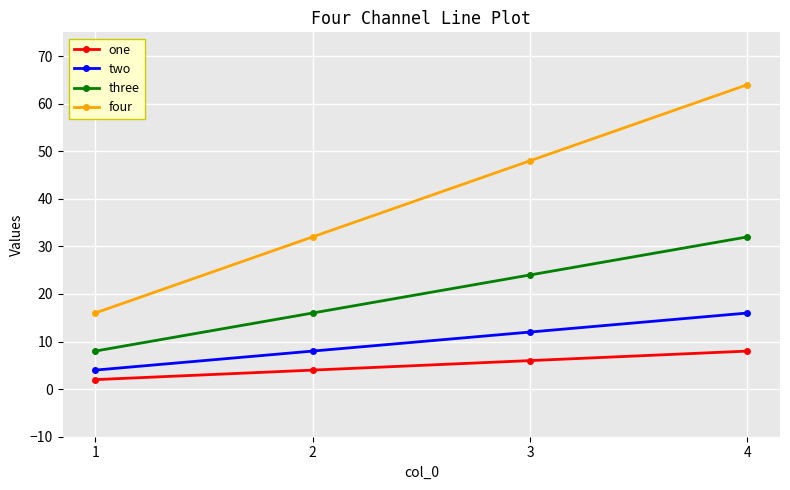

Between 2 and 3, which series saw the biggest shift?

four